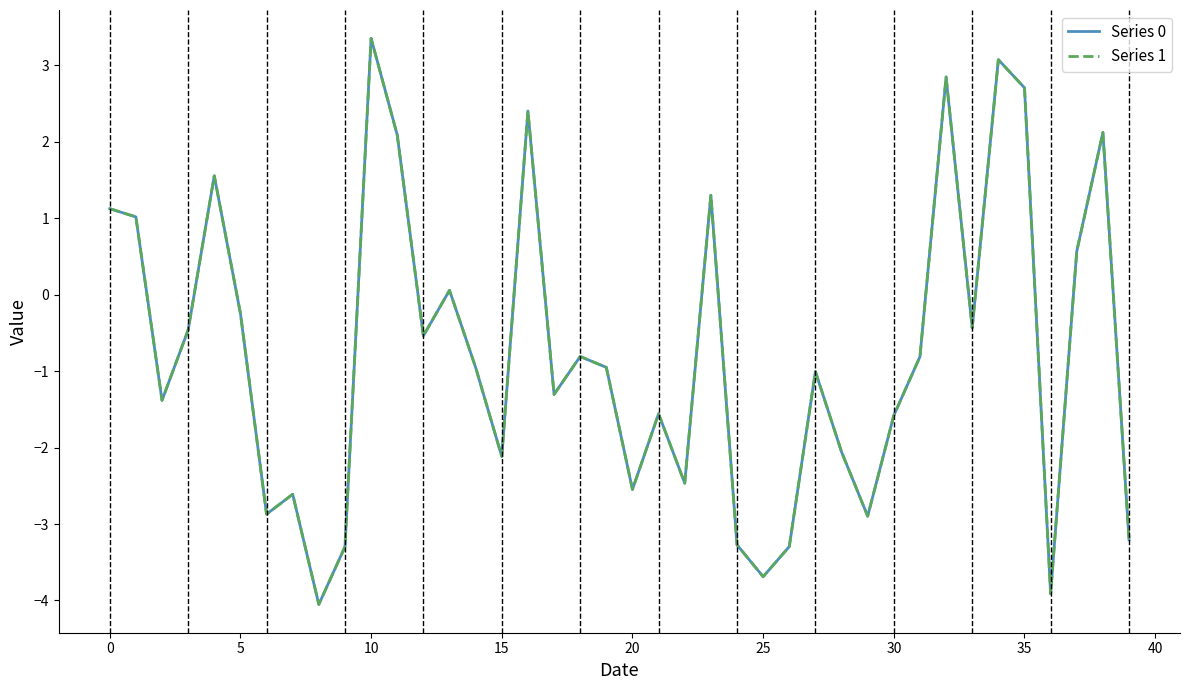

What is the maximum value shown in the chart?

3.4